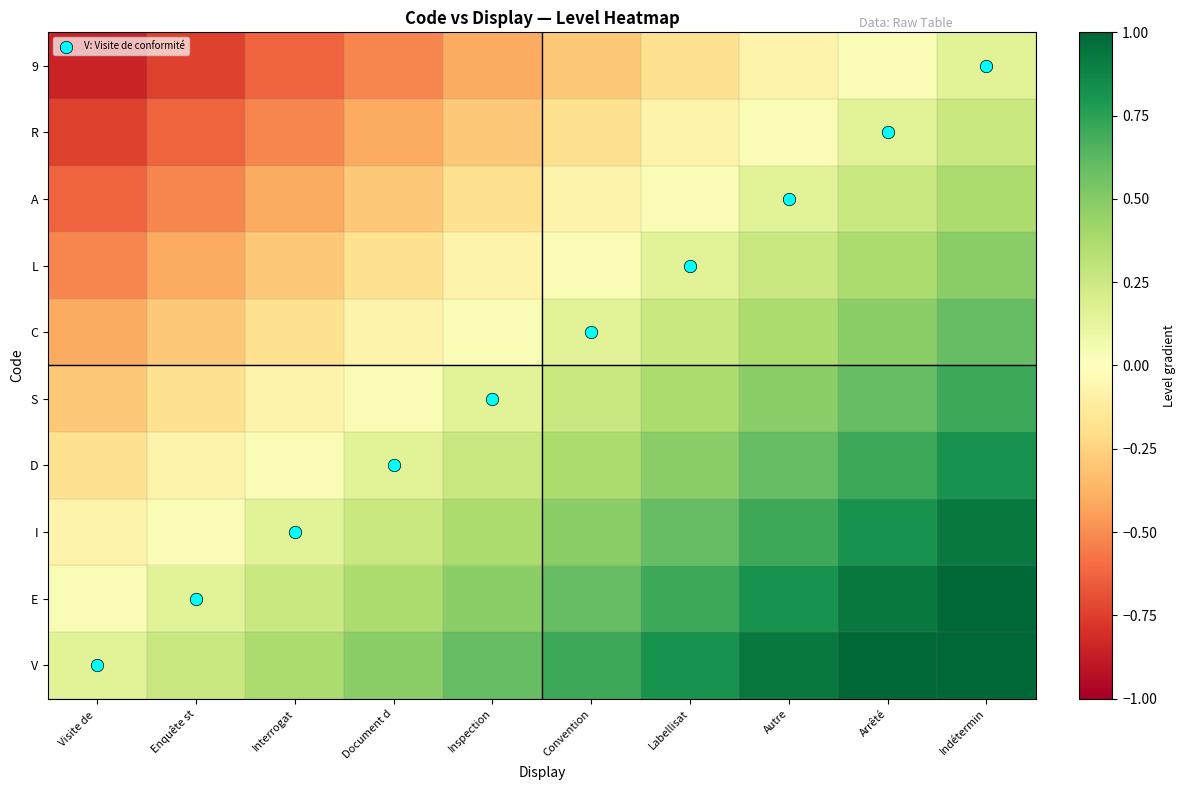

At how many categories does at least one series exceed 0?

10